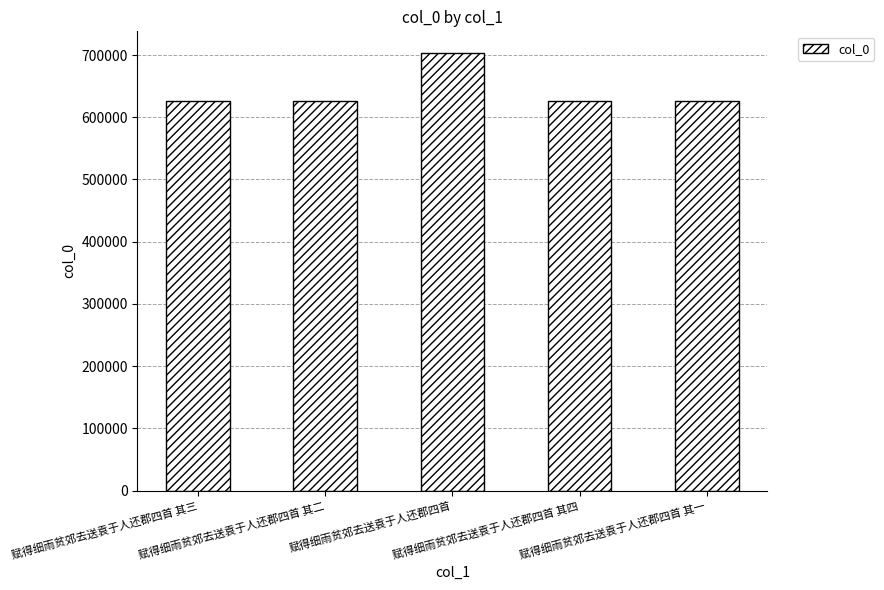

What is the greatest value displayed?

702929